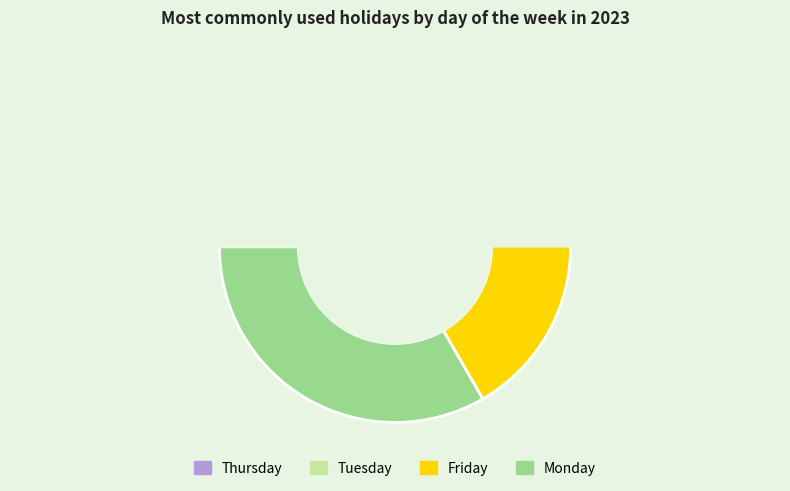

The Monday slice represents 26% of the pie. True or false?

False